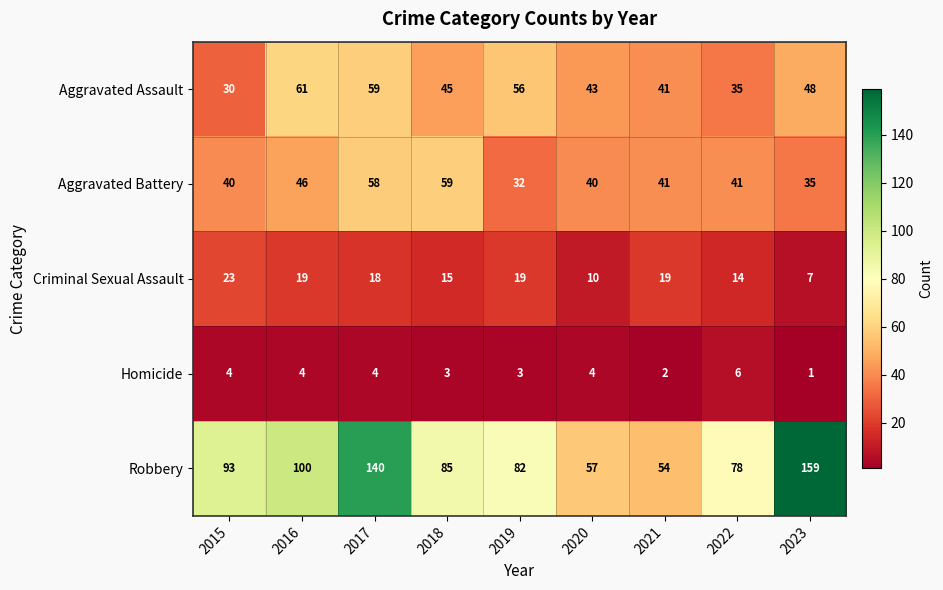

How many distinct data groups are displayed?

5